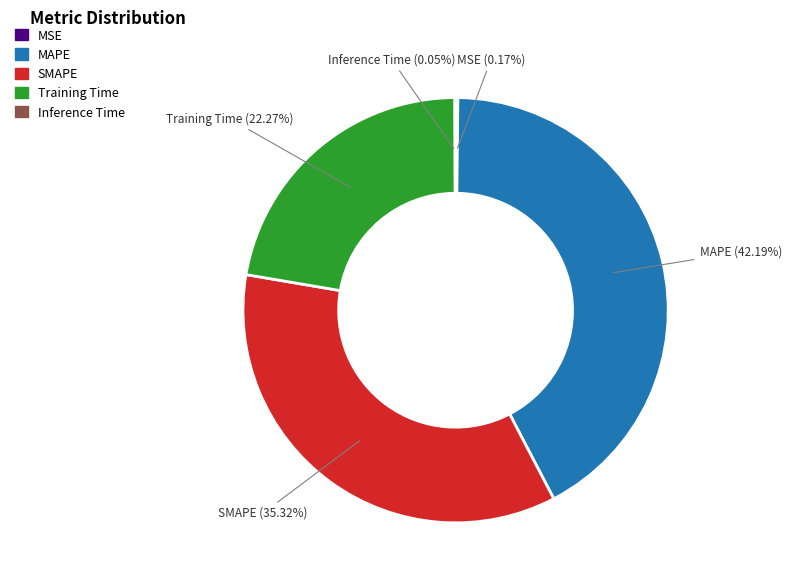

Is it true that Training Time is 14% of the pie?

False